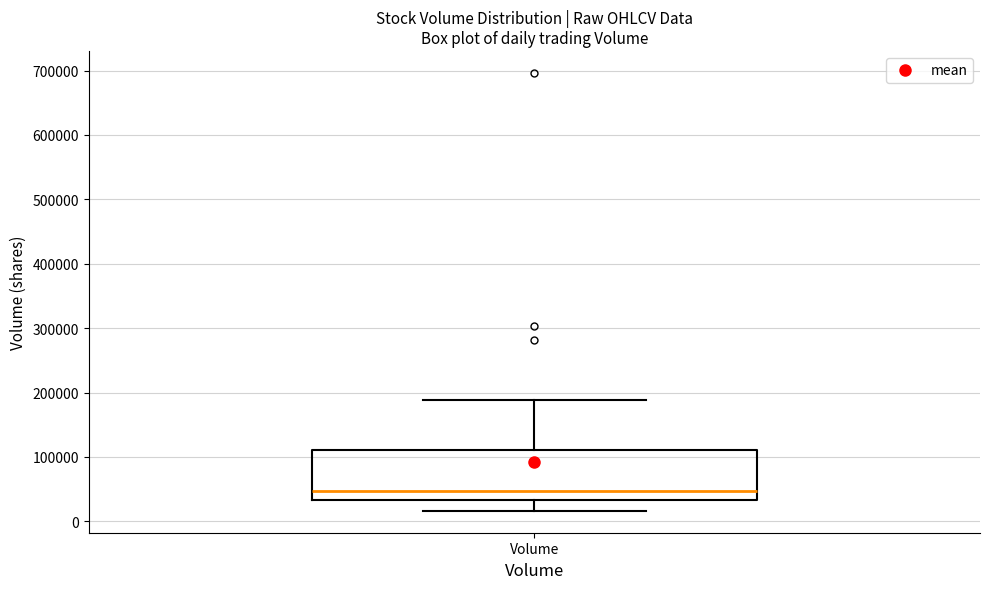

Transcribe this box plot: give where the median line is, the range the box spans, and where the two whiskers end, as read against the y-axis. The values are not printed on the chart, so give them approximately, as read against the axis.

median 50000, box 30000 to 110000, whiskers 20000 to 190000